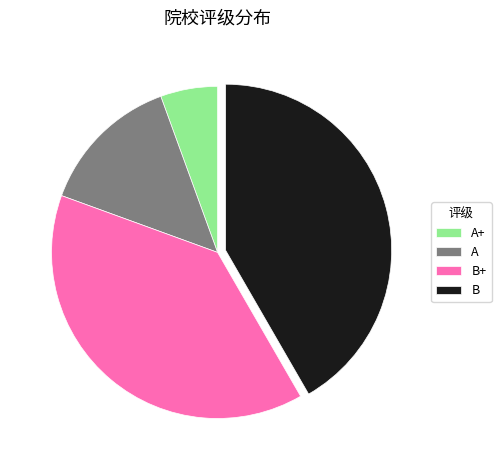

Which slice is the largest?

B